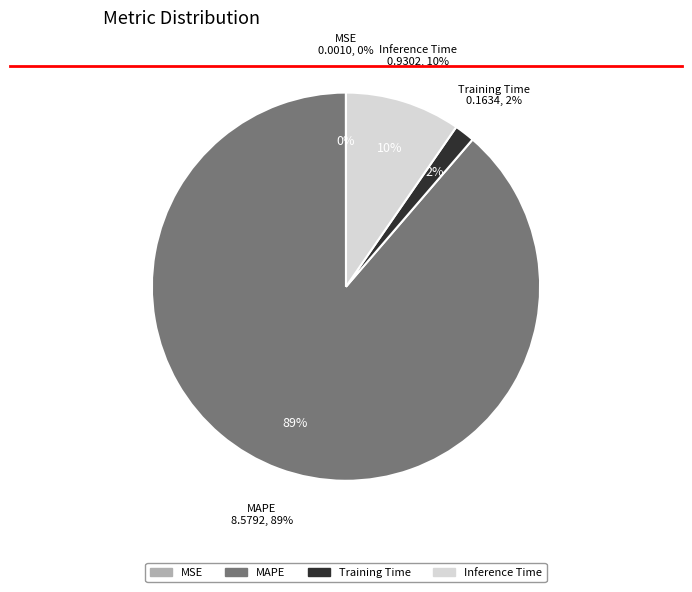

Is MAPE the majority of the pie?

Yes